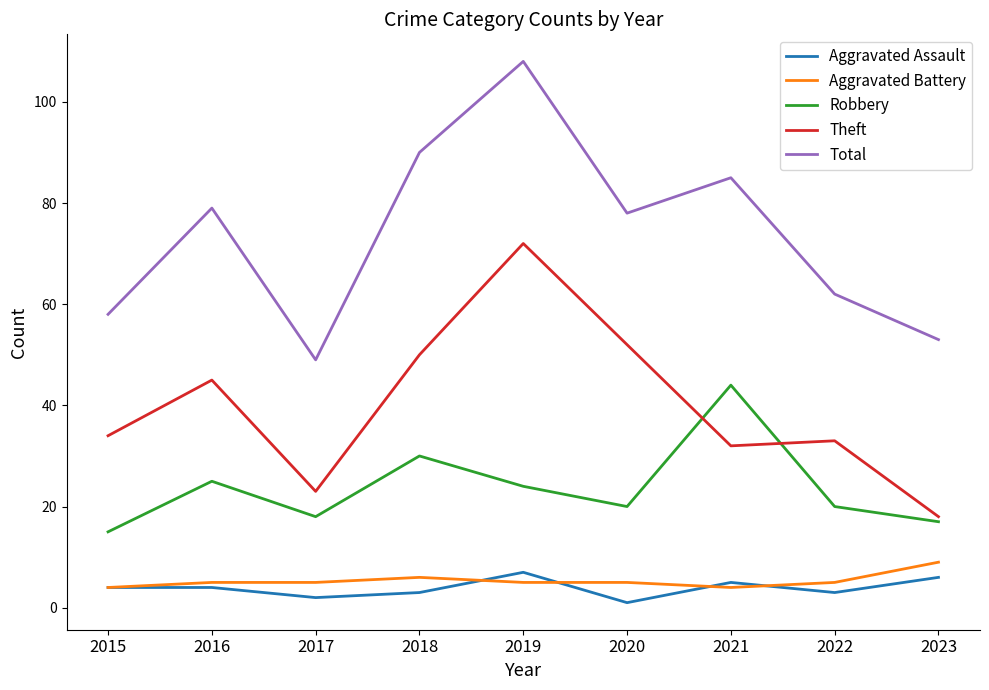

What is the minimum value shown in the chart?

1